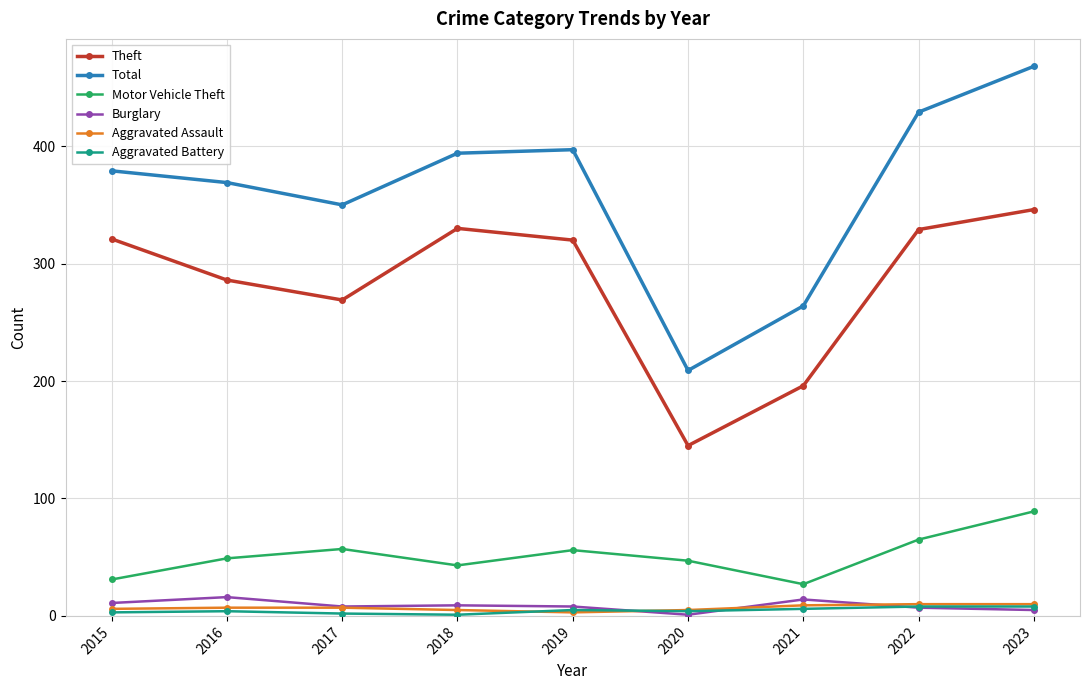

True or false: Aggravated Assault has a value of 5 at 2018.

True